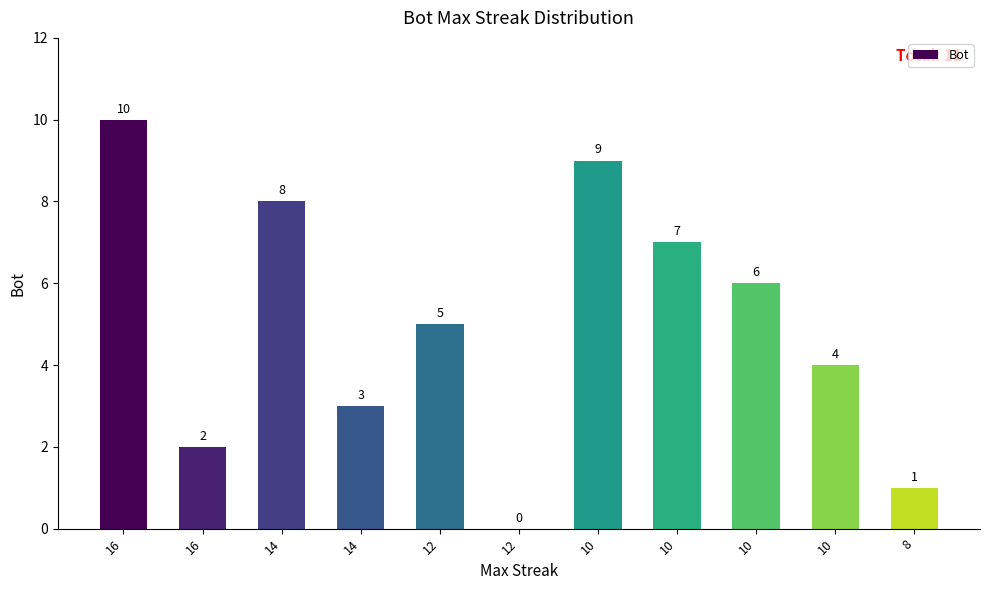

What is the ratio of the value at 12 to the value at 16?

2.5